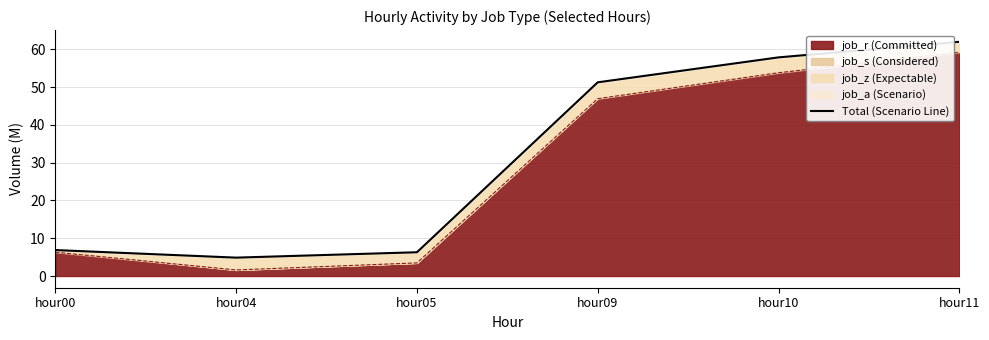

Does the chart display data point markers on the line(s)?

No